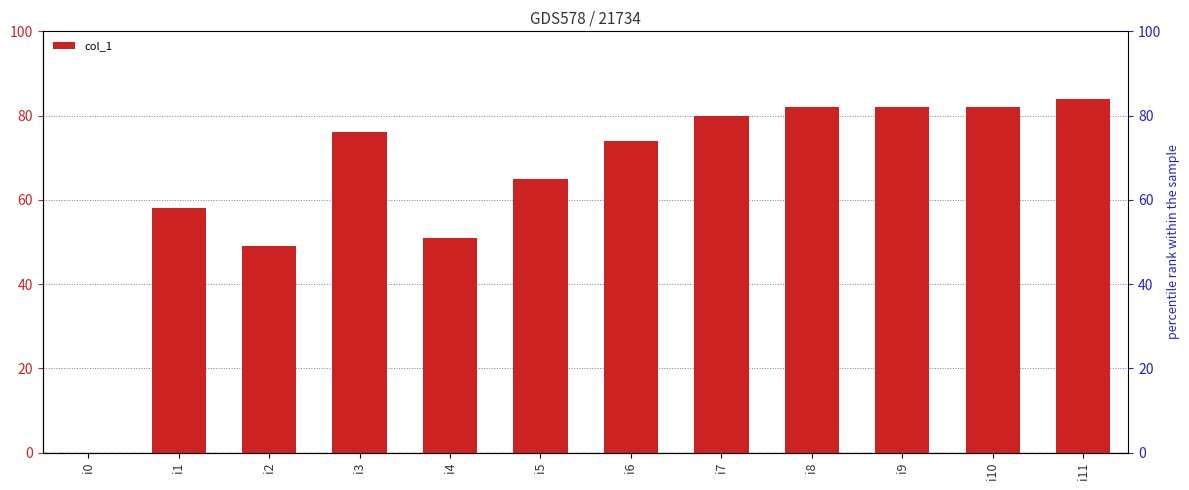

Between i10 and i7, which is larger?

i10